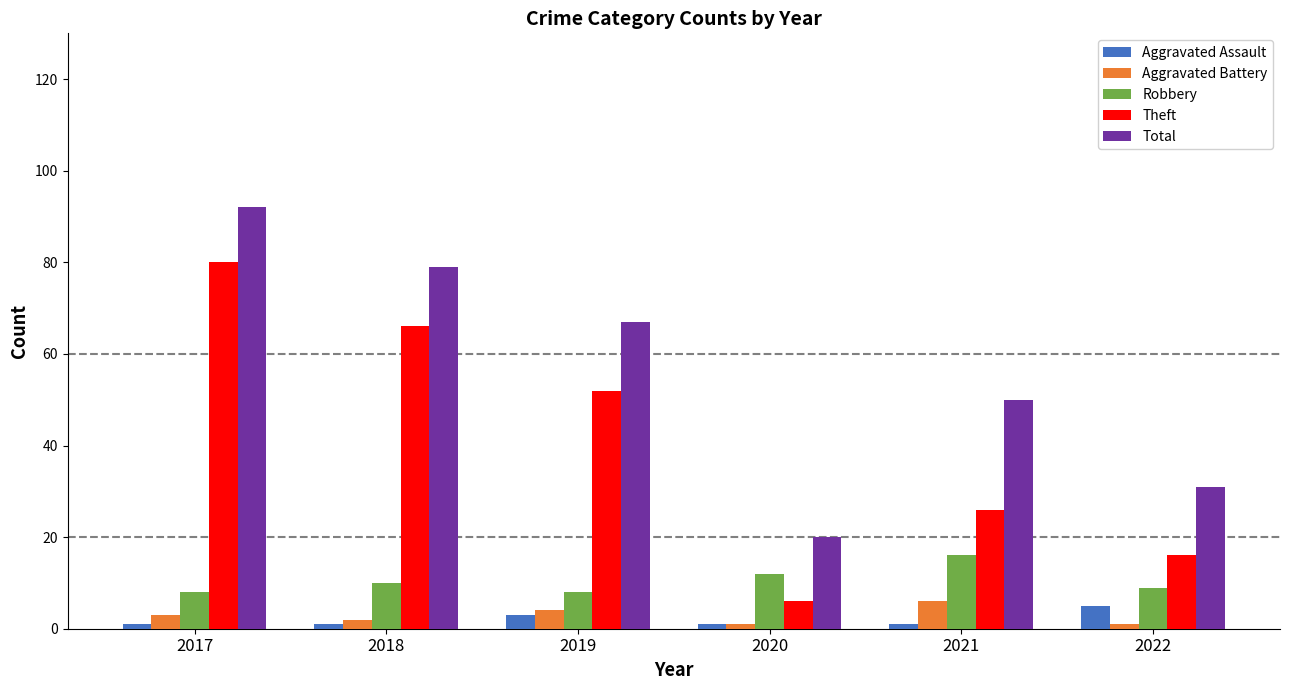

The Theft series shows 6 at 2020. True or false?

True